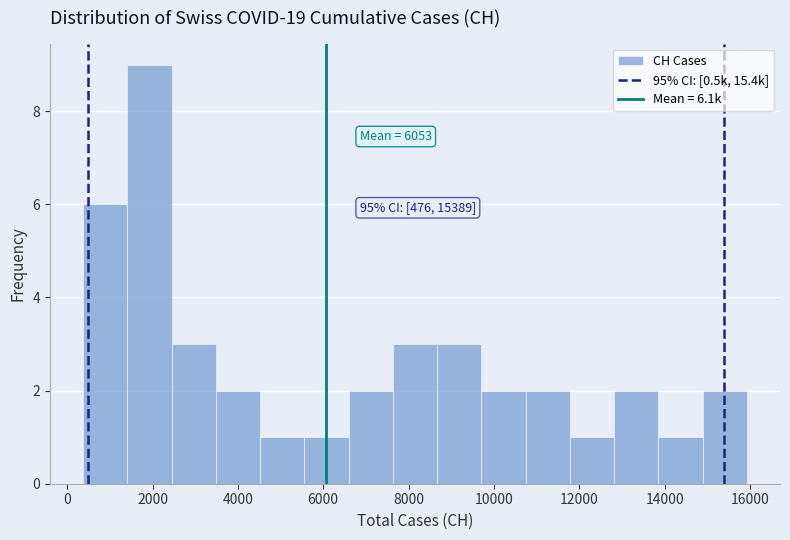

Which range on the x-axis has the tallest bar?

1400 to 2400